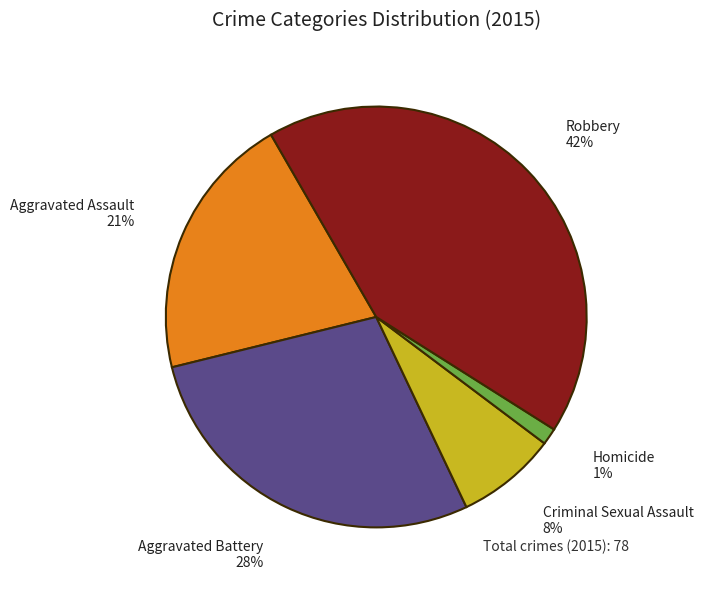

Count the number of slices in the pie.

5